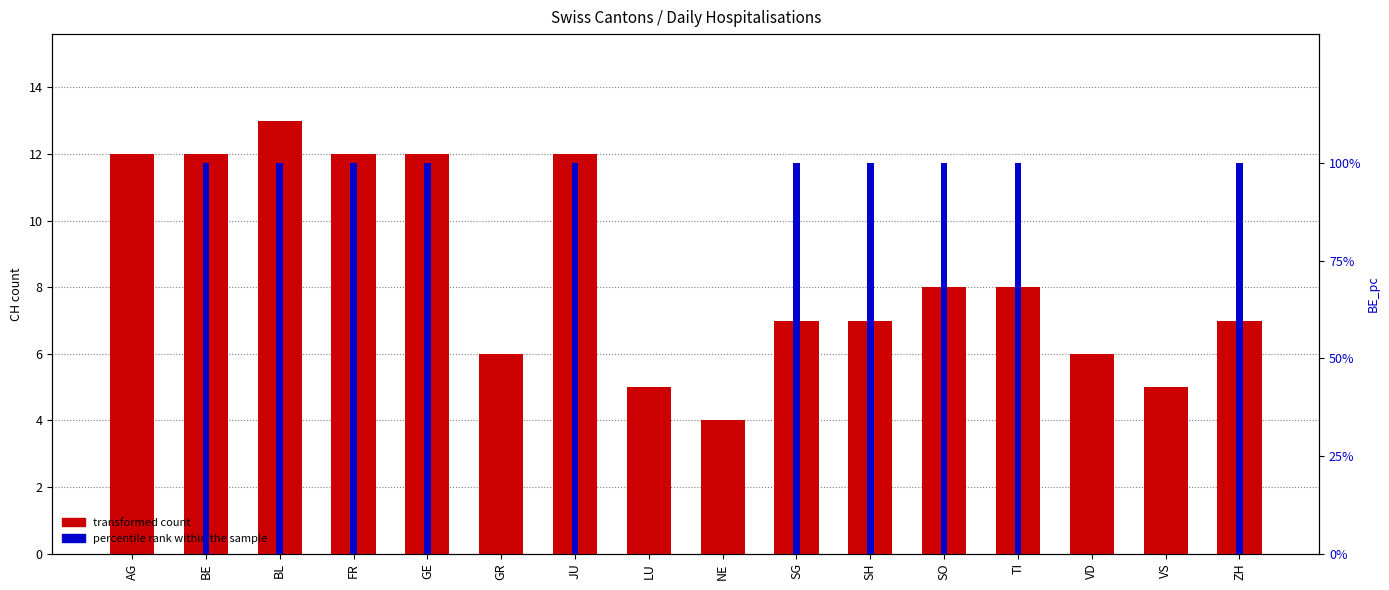

Reading left to right, list all the values displayed in this chart.

transformed count: 12	12	13	12	12	6	12	5	4	7	7	8	8	6	5	7
percentile rank within the sample: 0	100	100	100	100	0	100	0	0	100	100	100	100	0	0	100